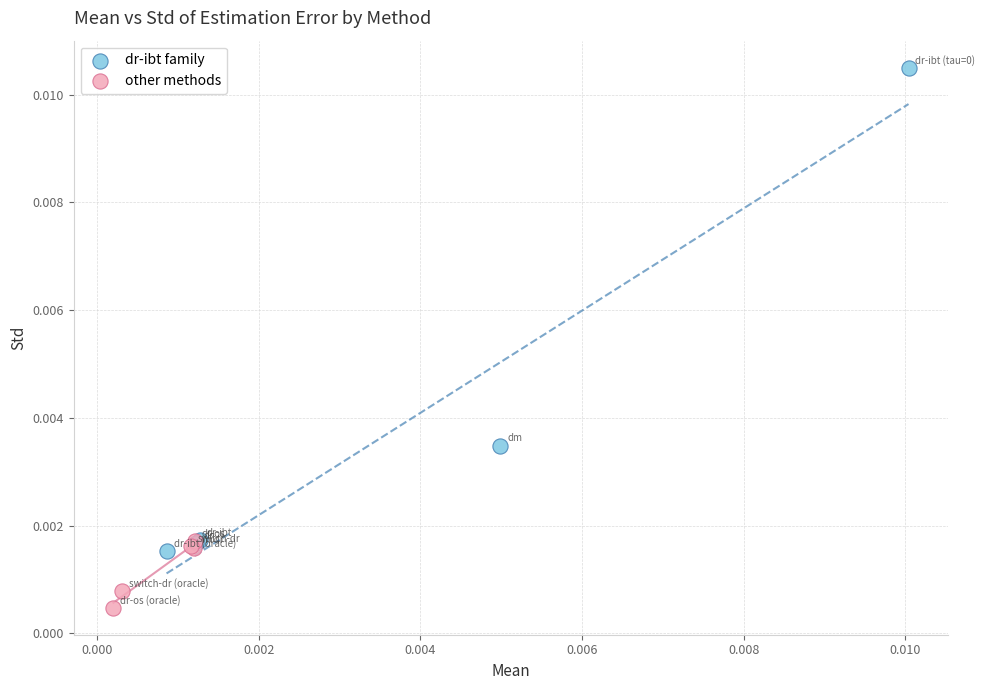

Which series reaches the maximum Y coordinate?

dr-ibt family